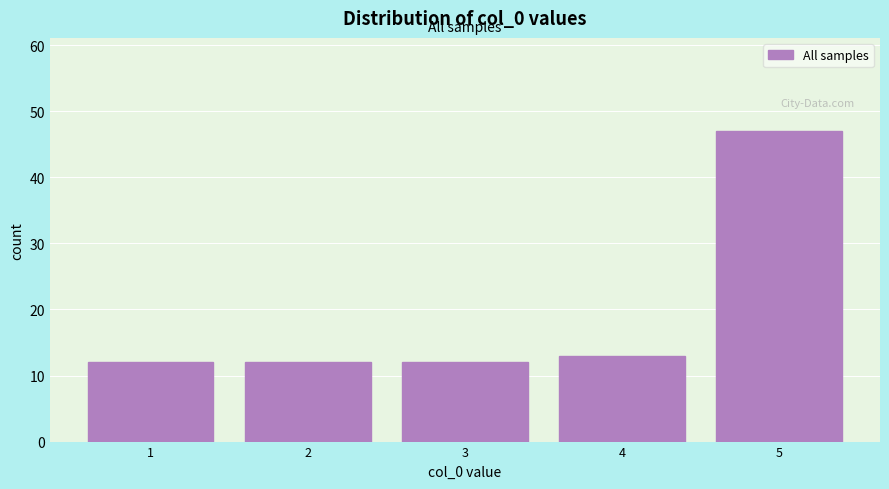

Over which range of the x-axis is the bar tallest?

4.5 to 5.5